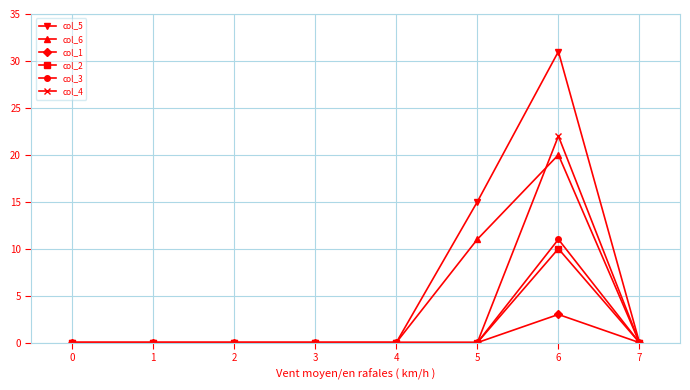

The col_4 series shows 8 at 3. True or false?

False